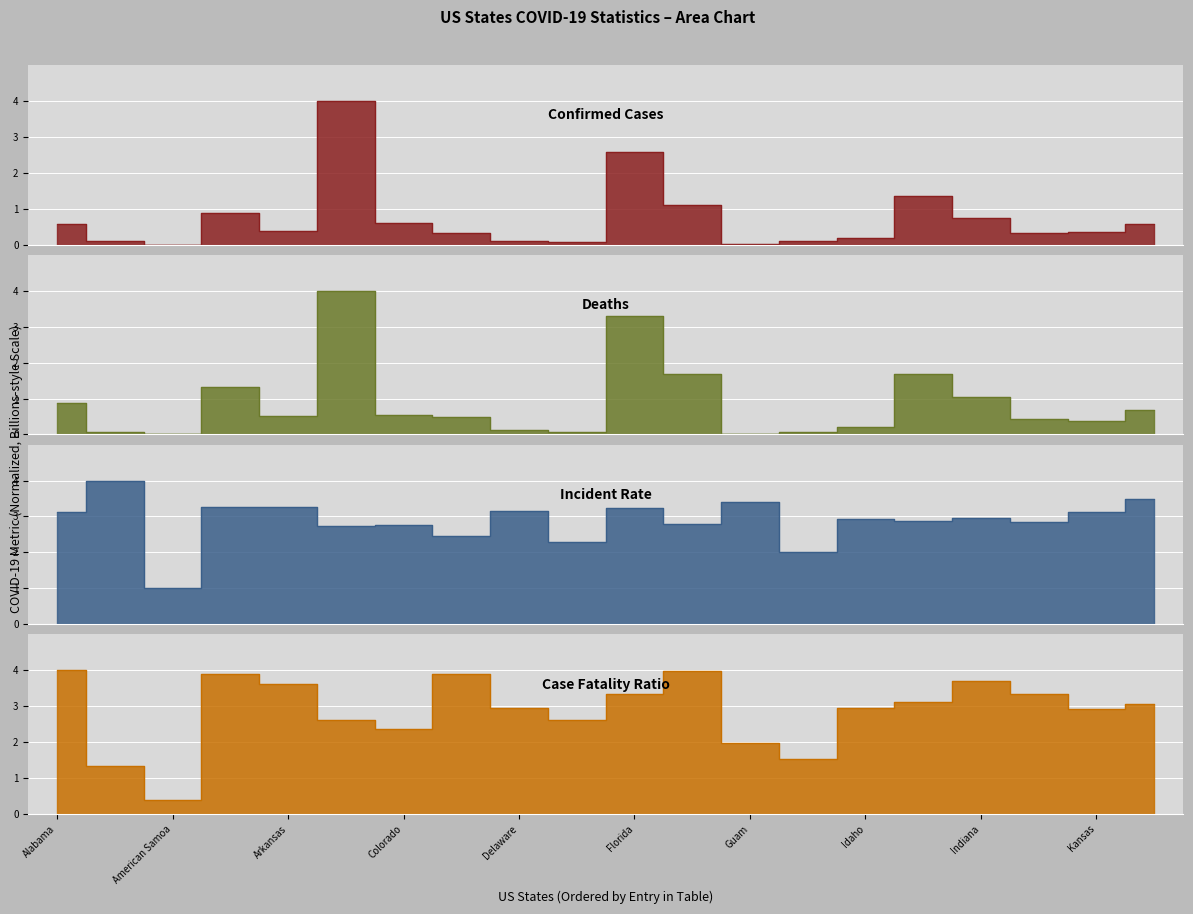

Which category has the lowest value in the Confirmed series?

American Samoa